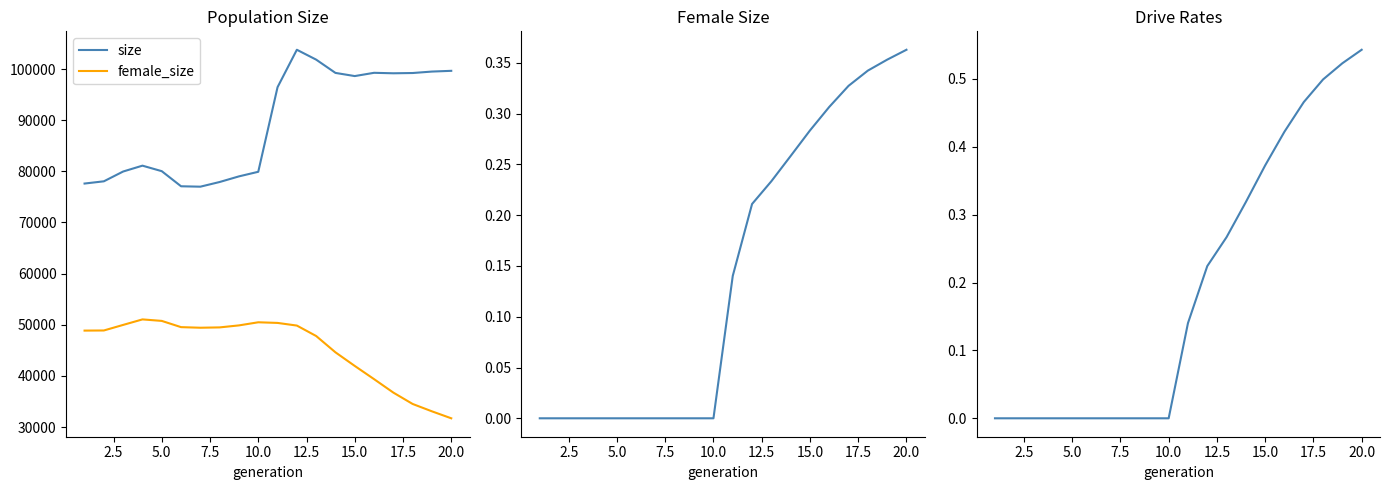

True or false: size and female_size intersect in this chart.

False